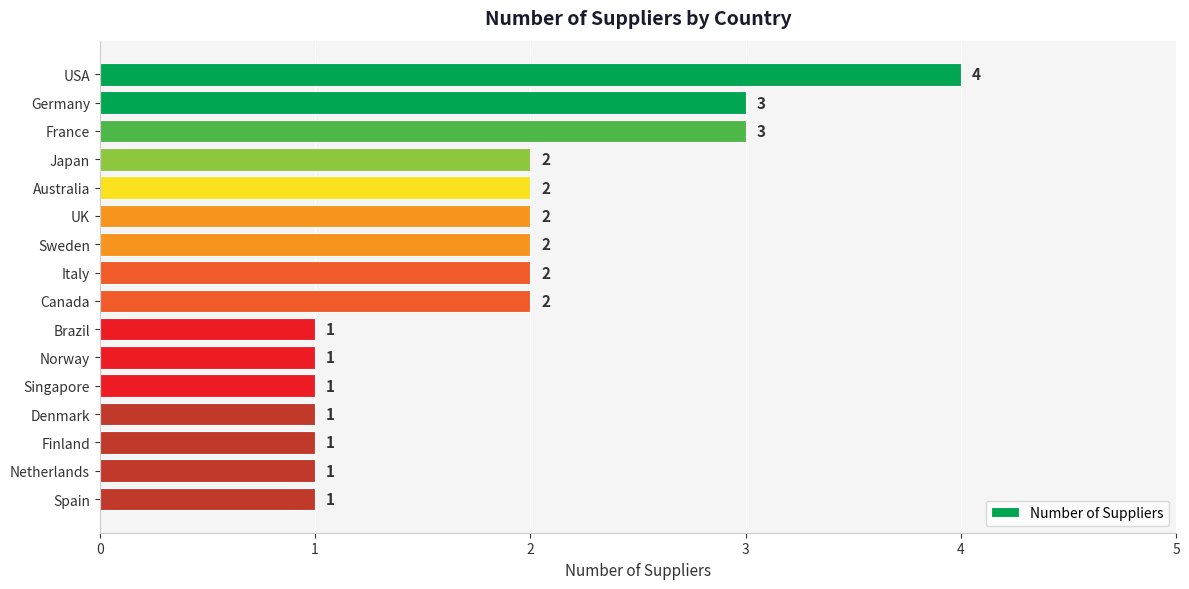

Count the values in the range 1 to 2.

13